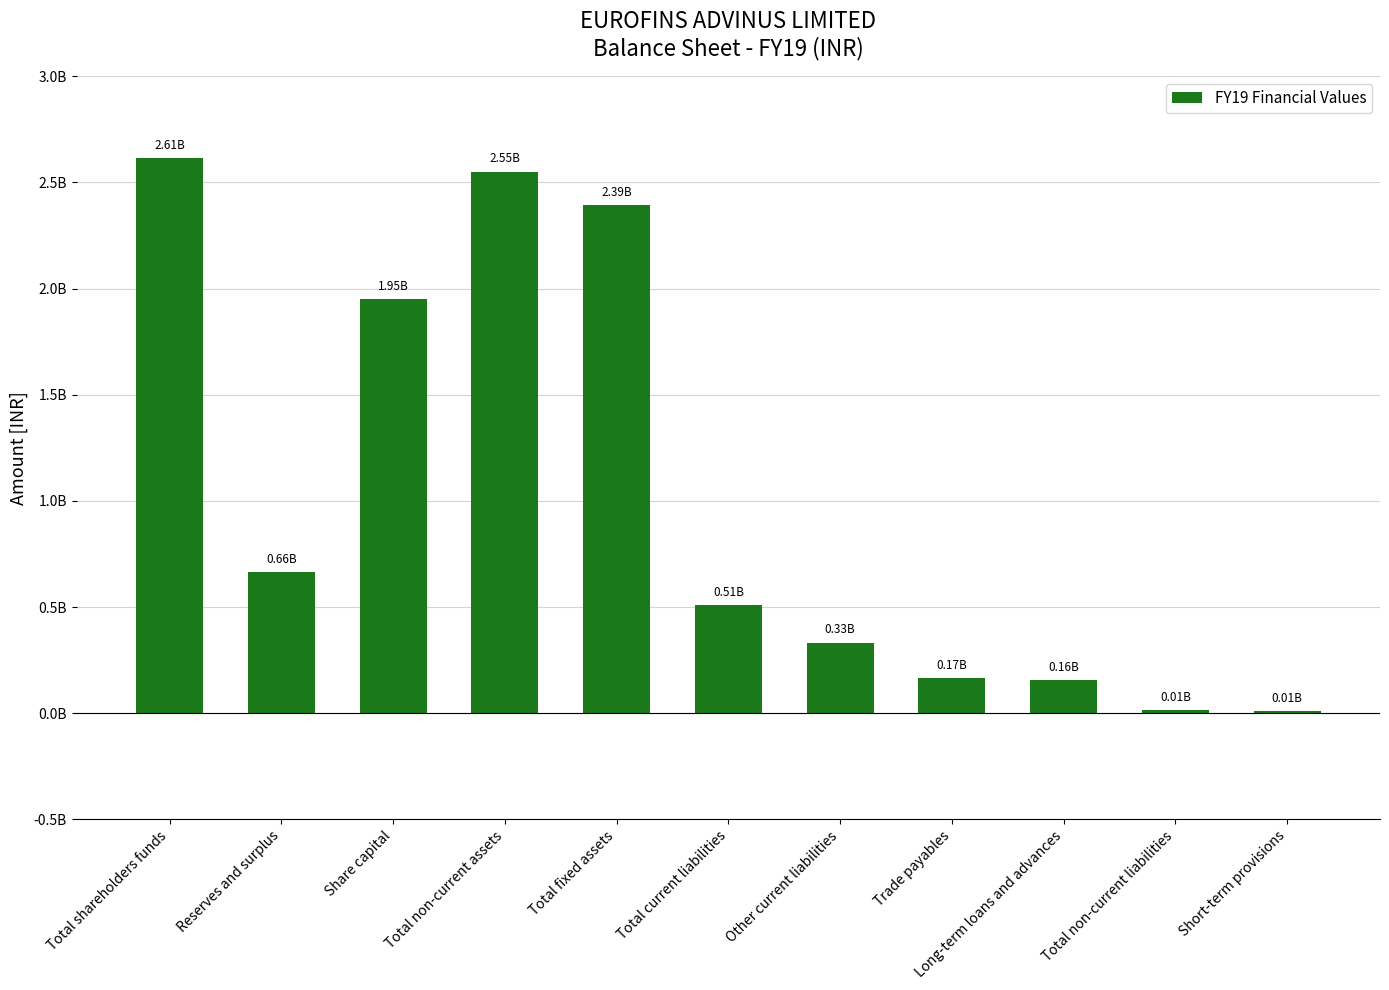

Where is the data nearest to the value 1312060079?

Share capital